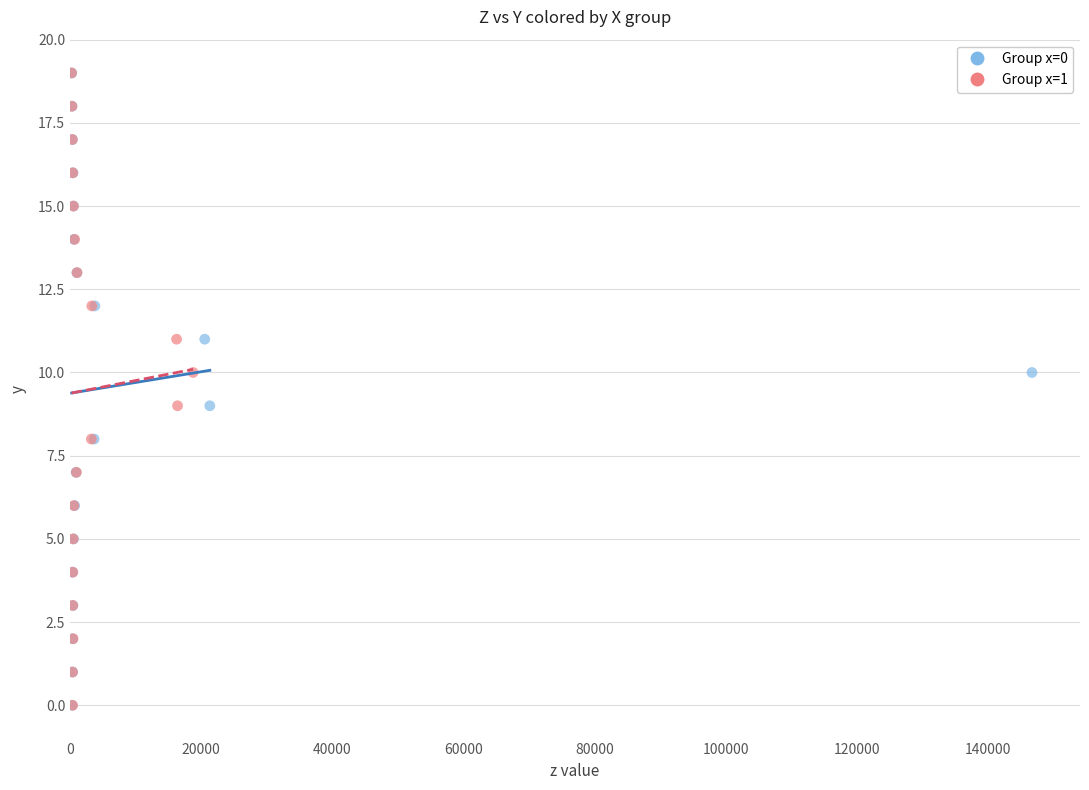

What are all the series names shown in the legend?

Group x=0, Group x=1